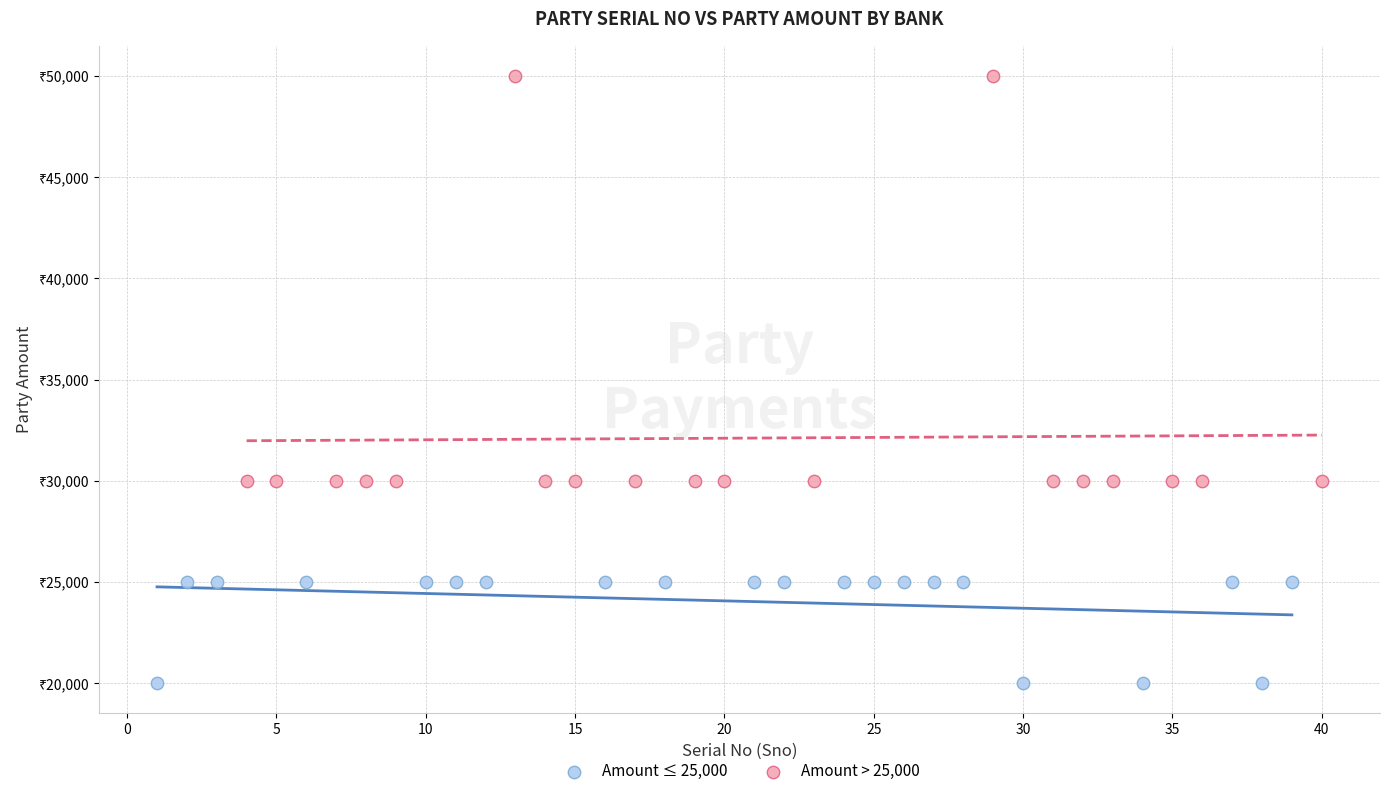

Which series has the widest spread of Y values?

Amount > 25,000